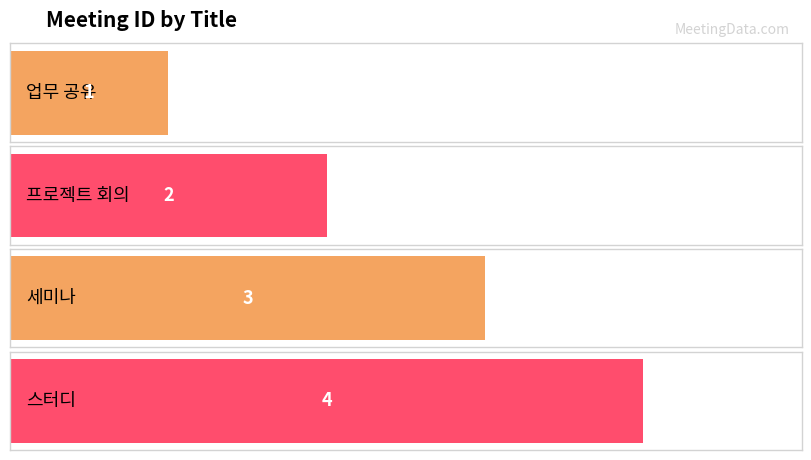

Where is the data nearest to the value 2?

프로젝트 회의